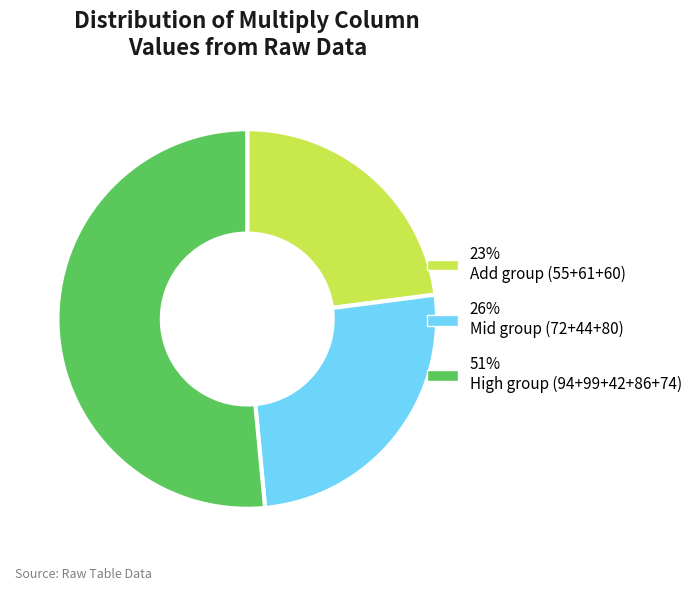

Approximately how many times larger is the value at 23% Add group (55+61+60) compared to 51% High group (94+99+42+86+74)?

0.4